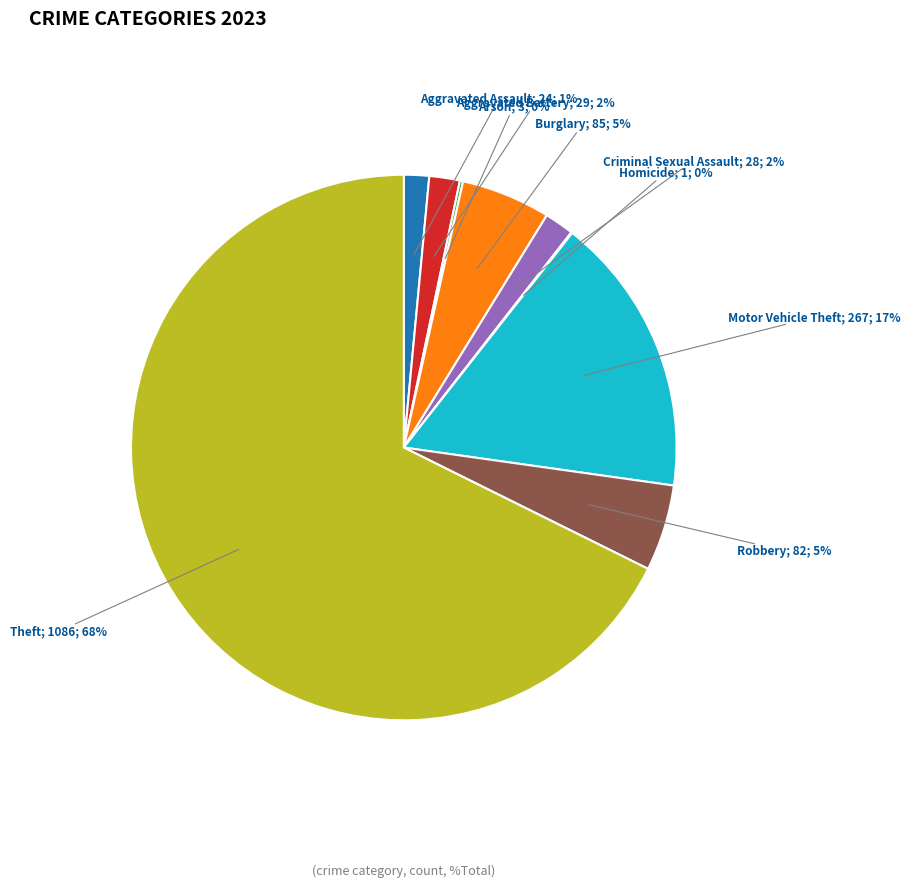

To the nearest percent, what is the difference between the largest and smallest slice percentages?

68%